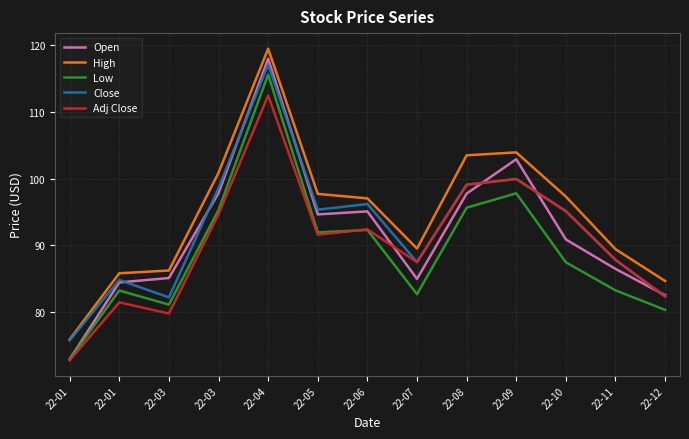

Is it true that Close equals 144.6 at 22-01?

False